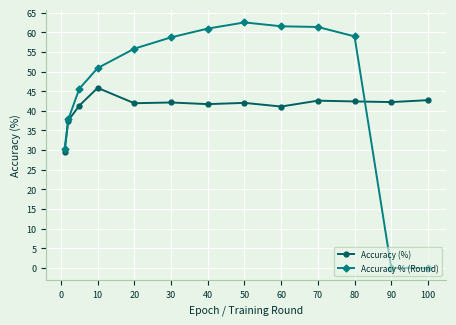

What is the greatest value displayed?

62.5